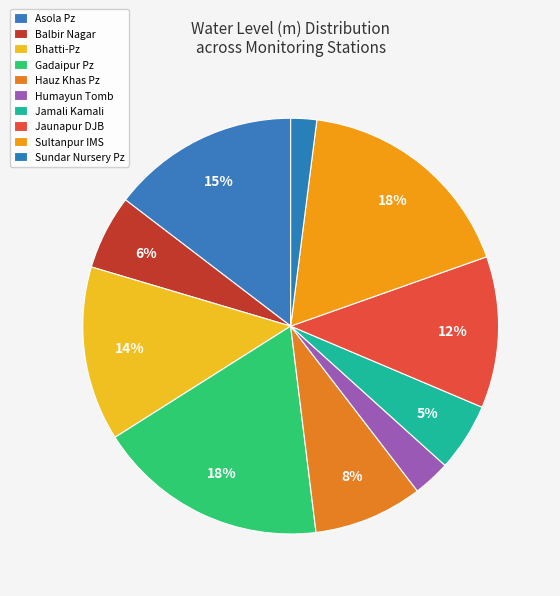

To the nearest percent, what percentage of the pie is Jaunapur DJB?

12%